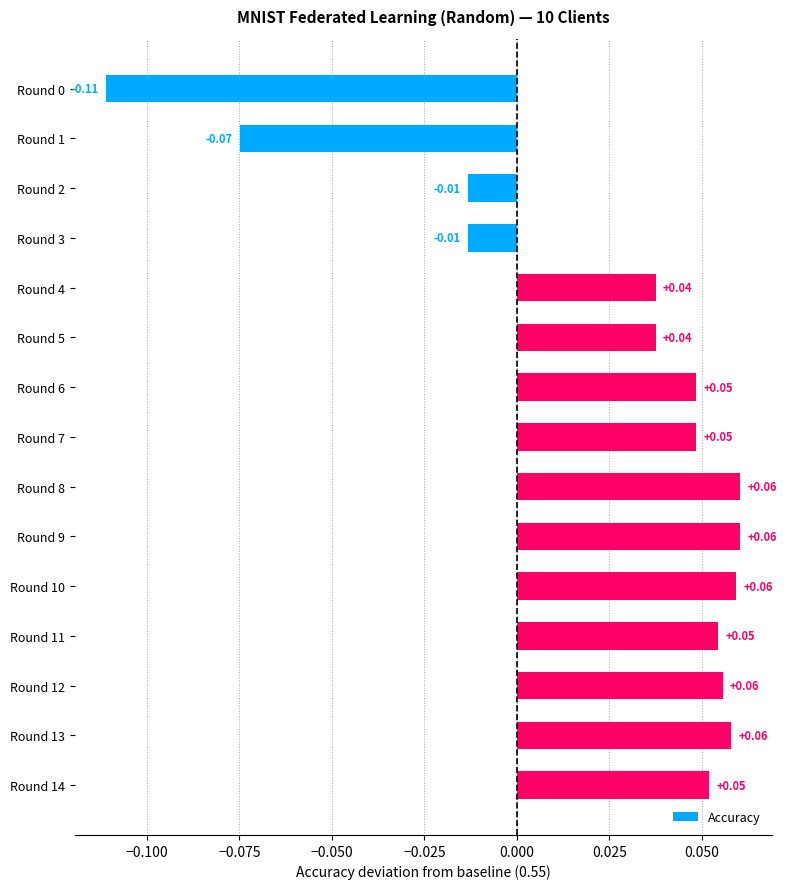

What is the sum of all values?

0.4